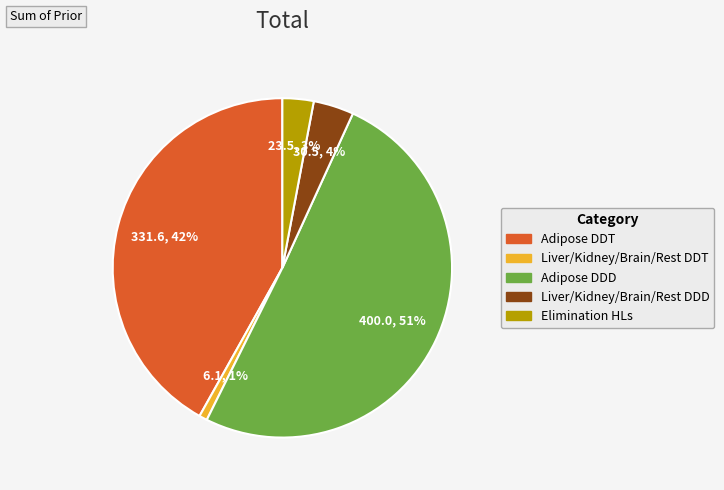

Which category accounts for the majority?

Adipose DDD